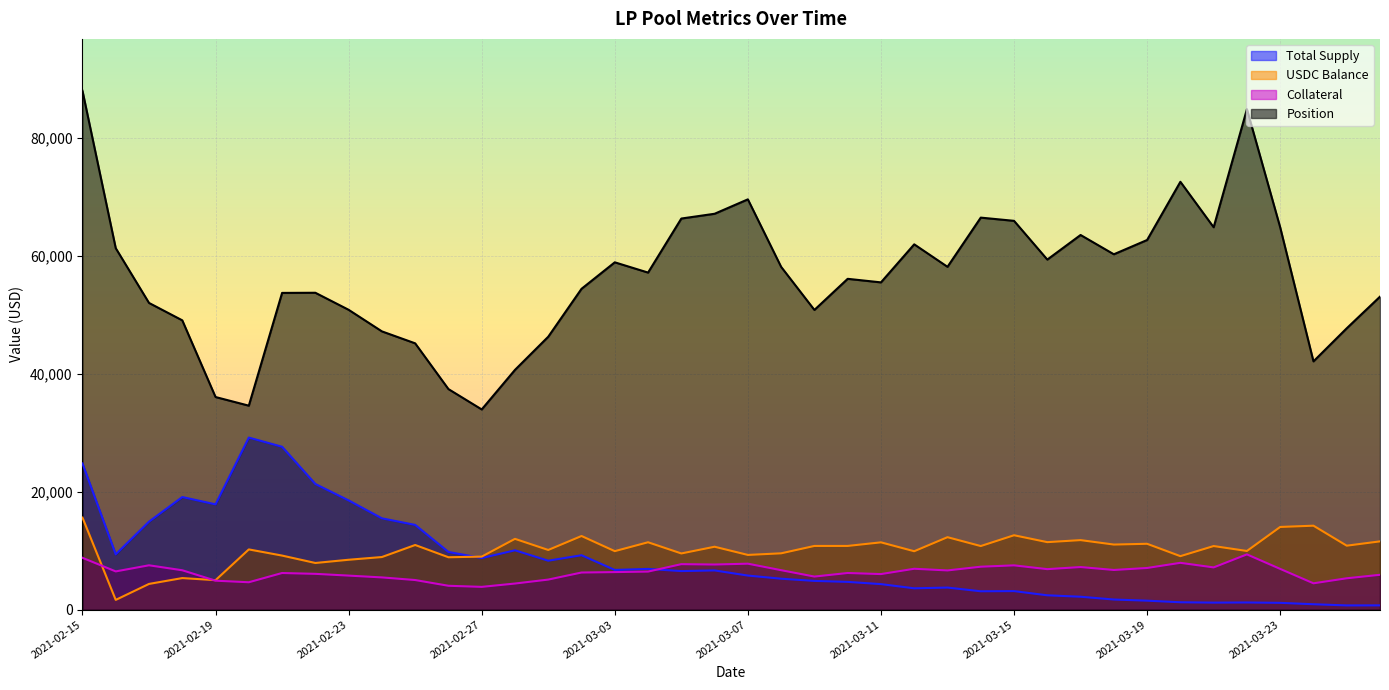

Which category has the highest value in the position series?

2021-02-15